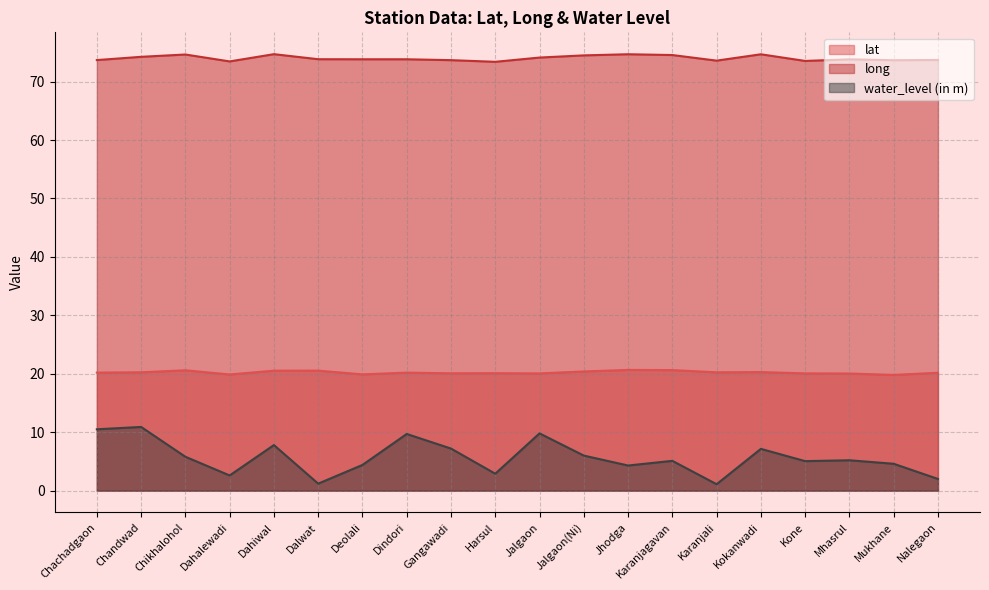

How many categories are shown in the chart?

20